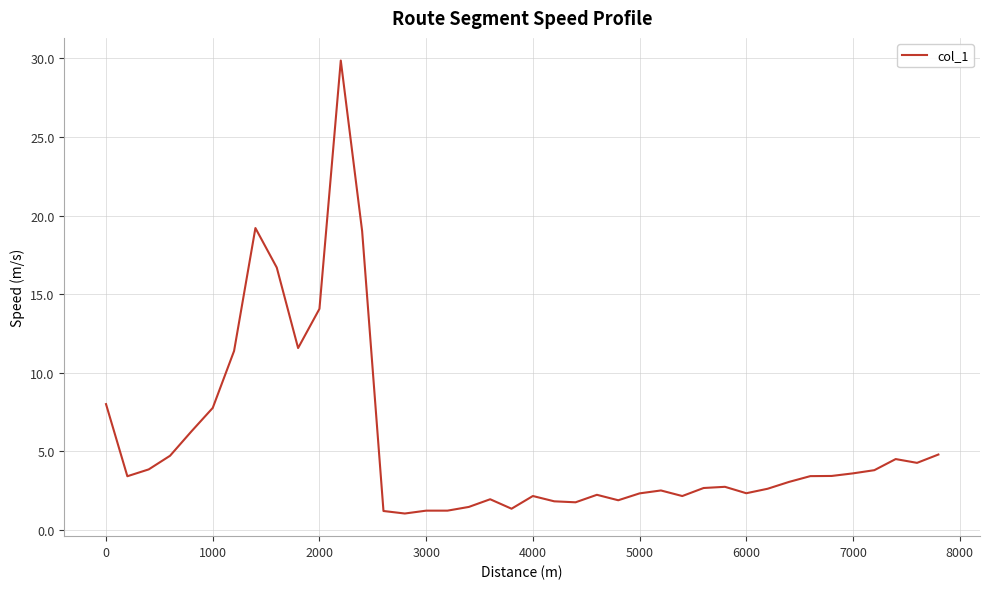

What is the maximum value shown in the chart?

29.9